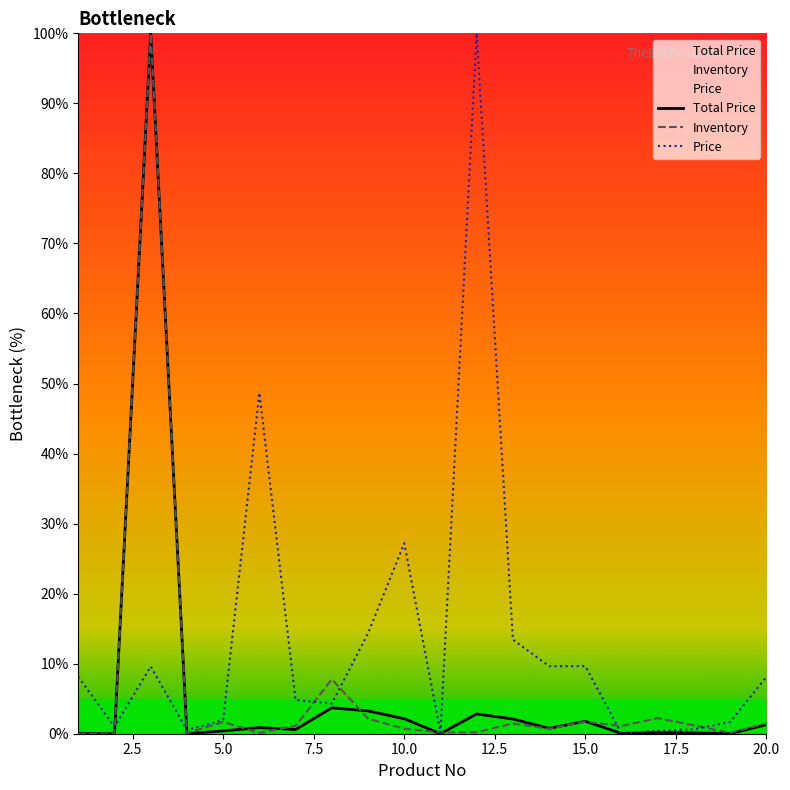

The Total Price series shows 2.1 at 10.0. True or false?

True